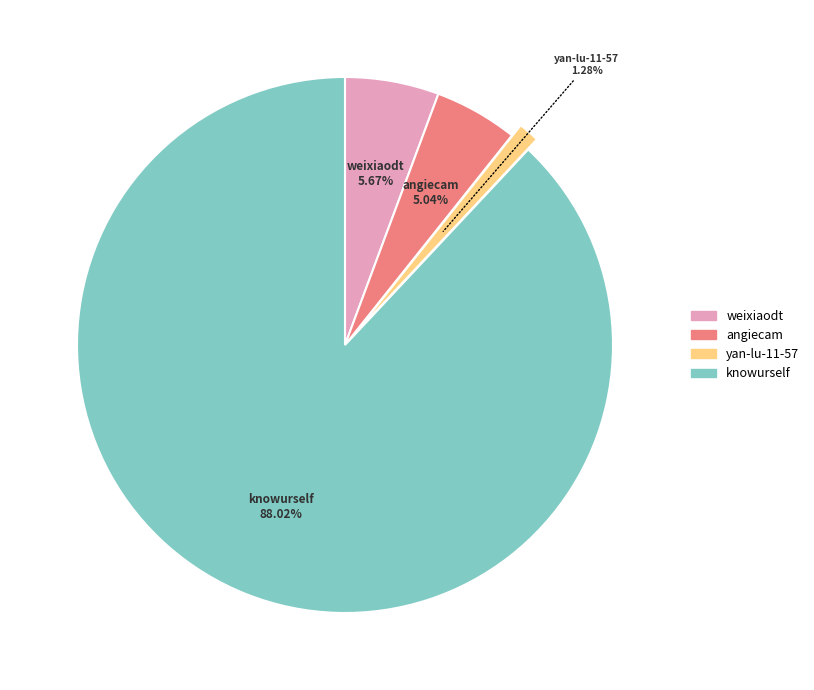

To the nearest percent, what percentage of the pie is angiecam?

5%